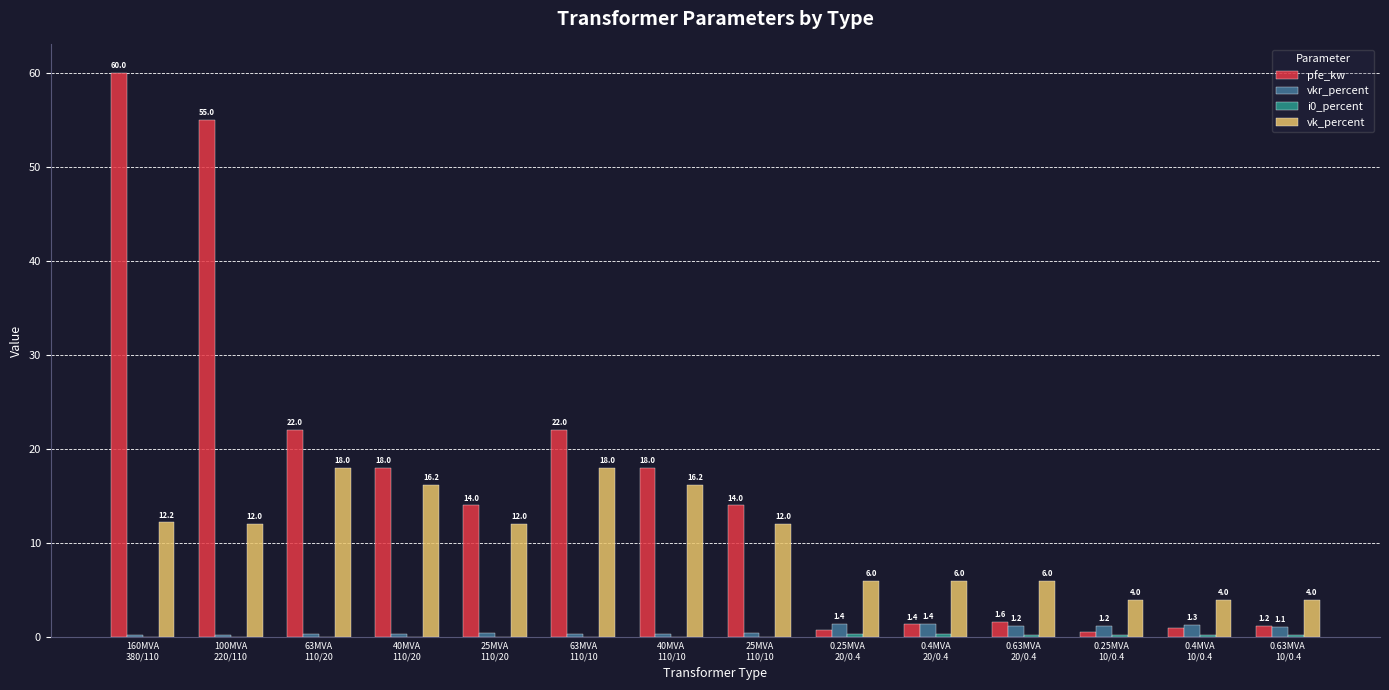

Which series has the largest total across all categories?

pfe_kw